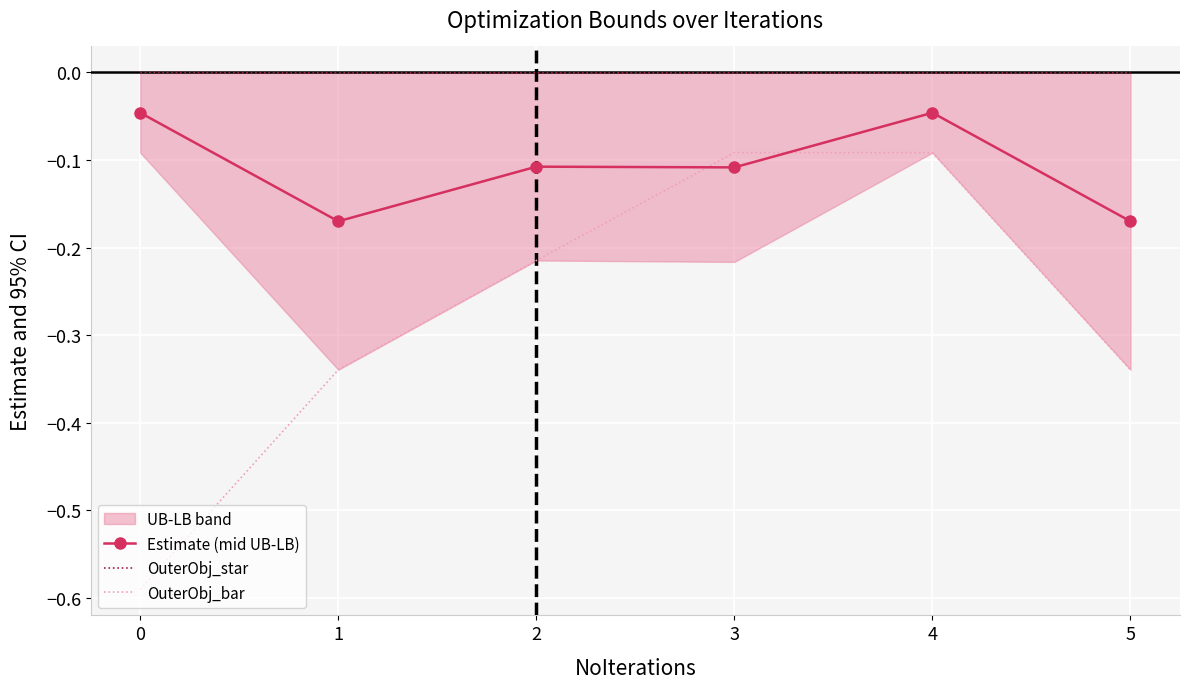

At which category does Estimate (mid UB-LB) reach its first local valley?

1